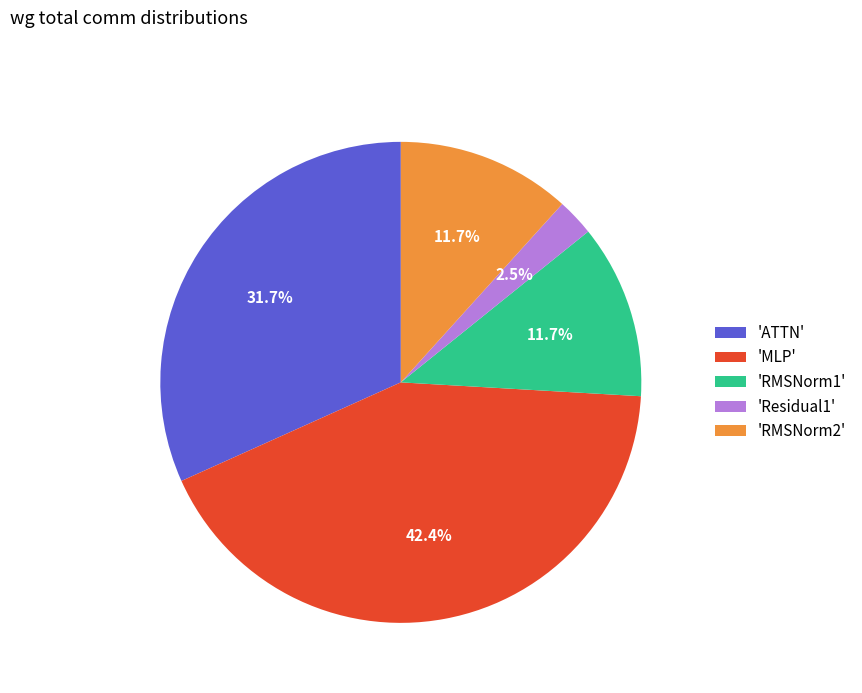

Is 'RMSNorm2' the majority of the pie?

No